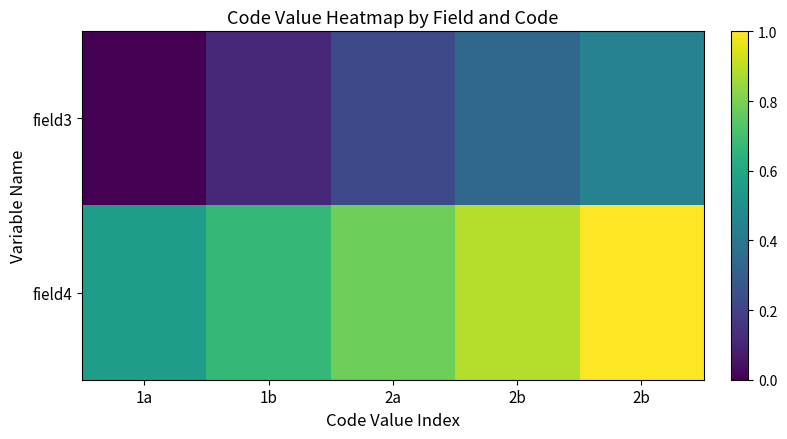

Reading left to right, extract all data points from this chart.

field3: 1a=0.0	1b=0.1	2a=0.2	2b=0.3	2b=0.4
field4: 1a=0.6	1b=0.7	2a=0.8	2b=0.9	2b=1.0